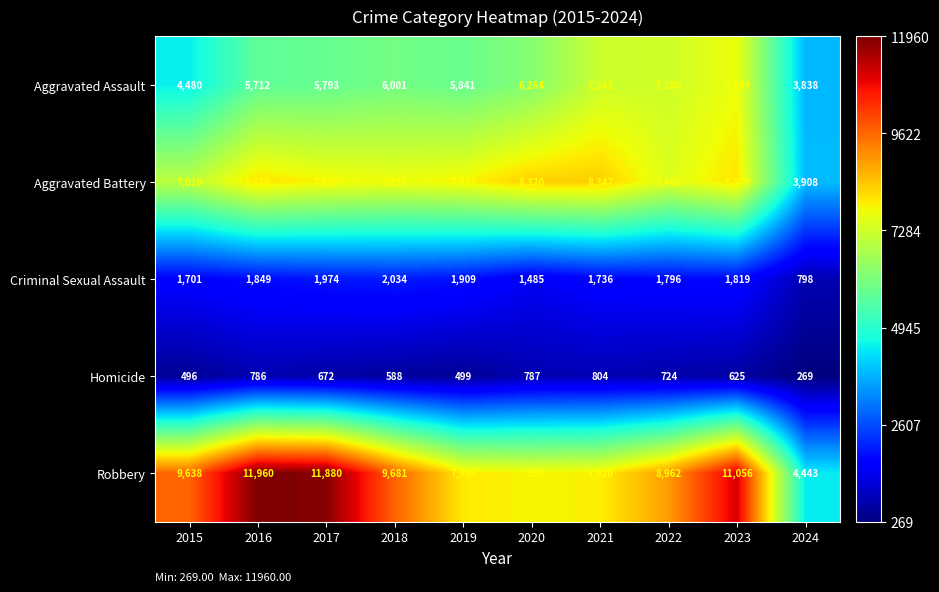

Where does the Homicide series first go above 672?

2016